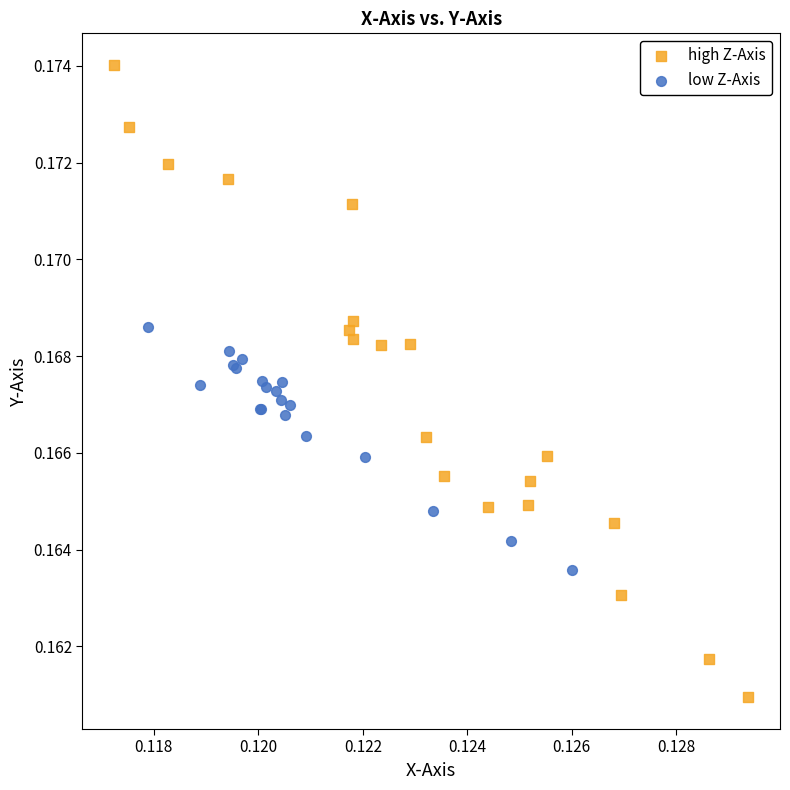

Which series reaches the minimum Y coordinate?

high Z-Axis